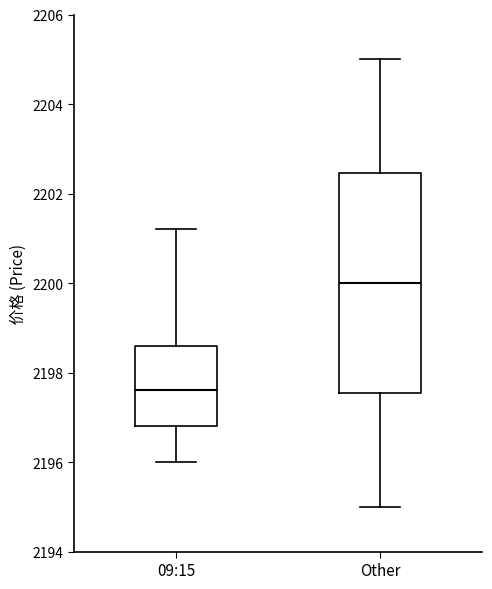

Reading left to right, read every box against the y-axis: the position of its median line, the range the box covers, and the ends of its whiskers. The values are not printed on the chart, so give them approximately, as read against the axis.

09:15: median 2197.6, box 2196.8 to 2198.6, whiskers 2196.0 to 2201.2
Other: median 2200.0, box 2197.6 to 2202.4, whiskers 2195.0 to 2205.0